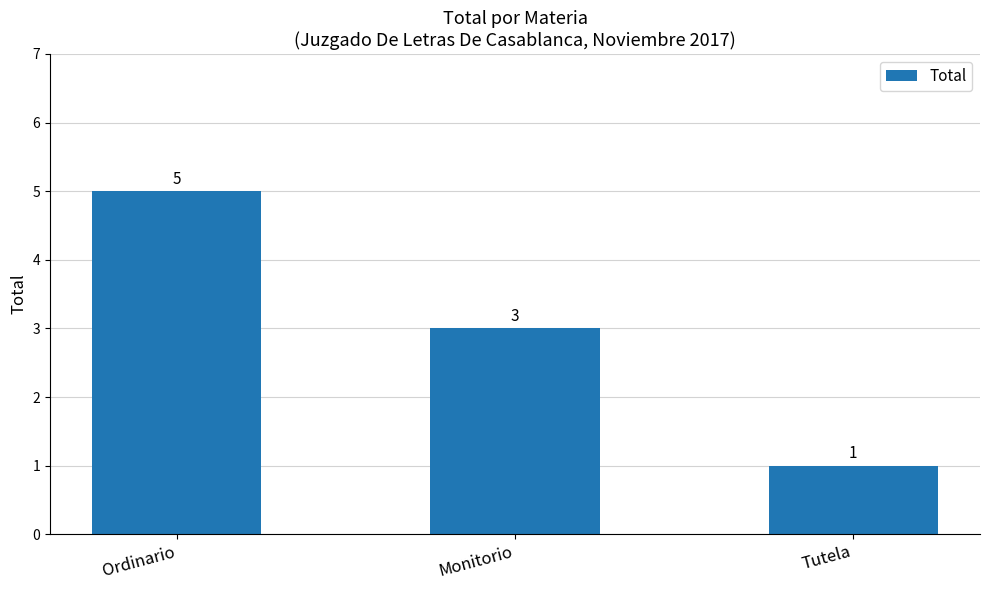

Approximately how many times larger is the value at Ordinario compared to Monitorio?

1.7